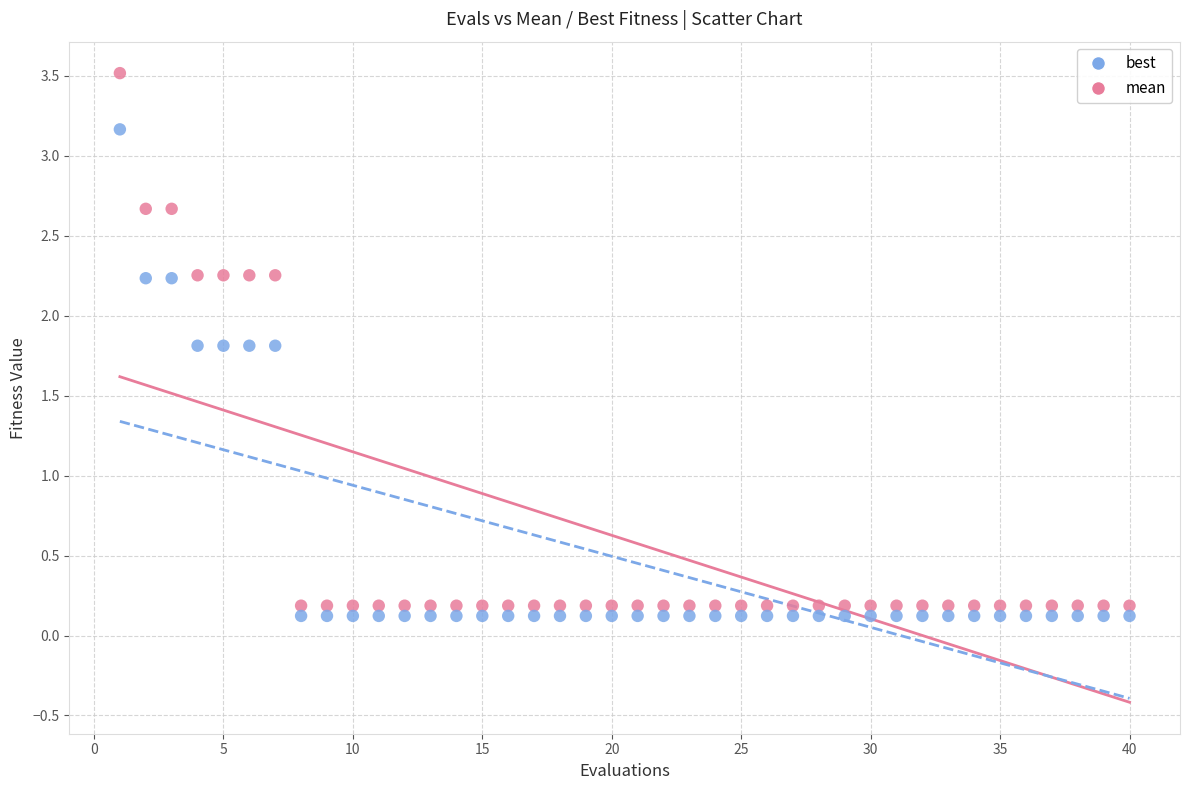

Across all data points, what is the range of Y values (max minus min)?

3.4